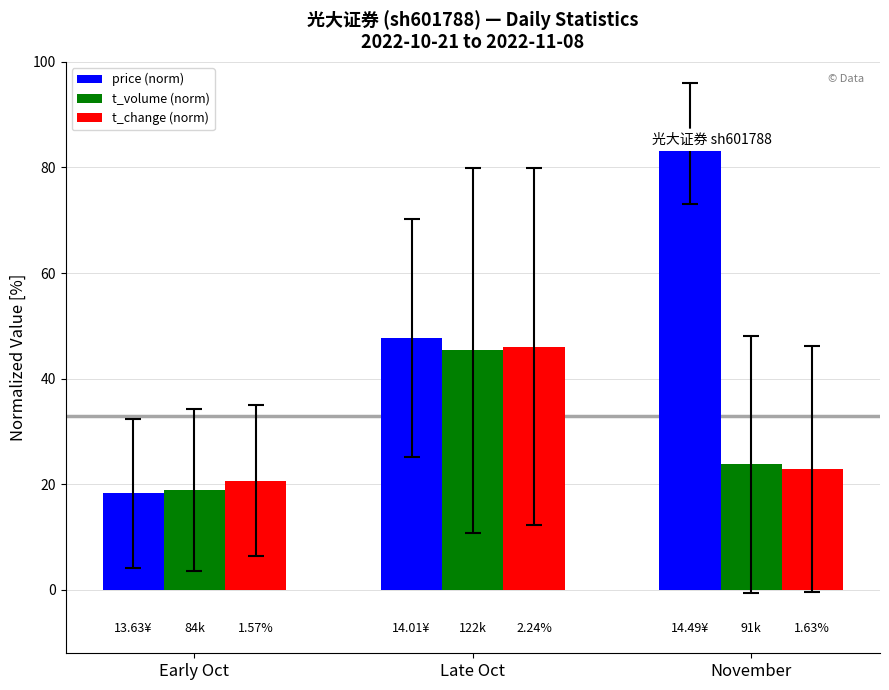

True or false: t_volume (norm) has a value of 14.2 at November.

False